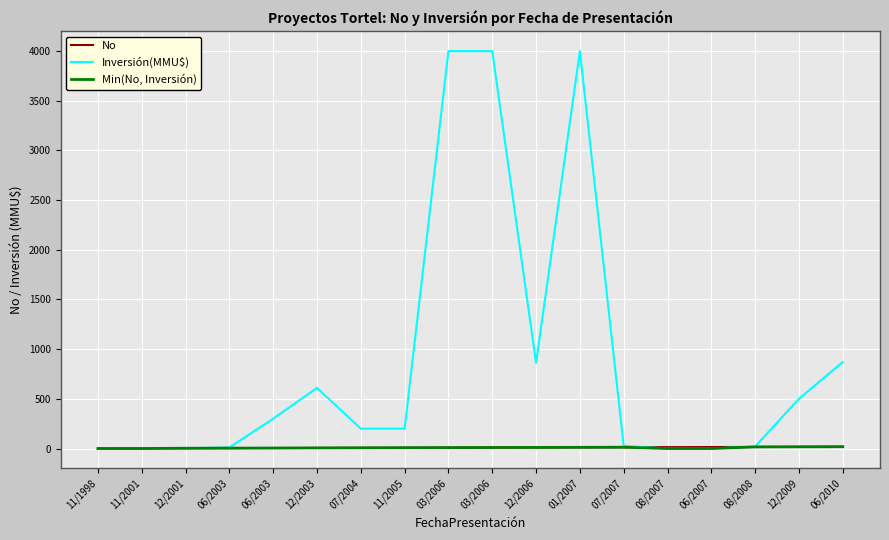

What is the greatest value displayed?

4000.0